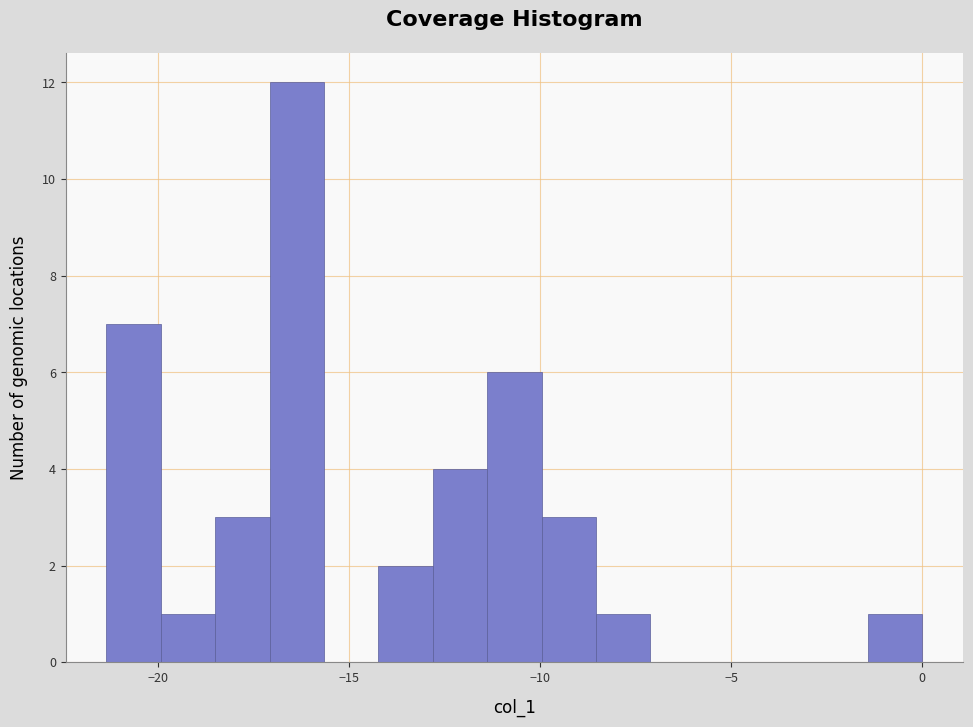

Around what value on the x-axis is the tallest bar? Give the approximate position of its centre, as read against the axis.

-16.5